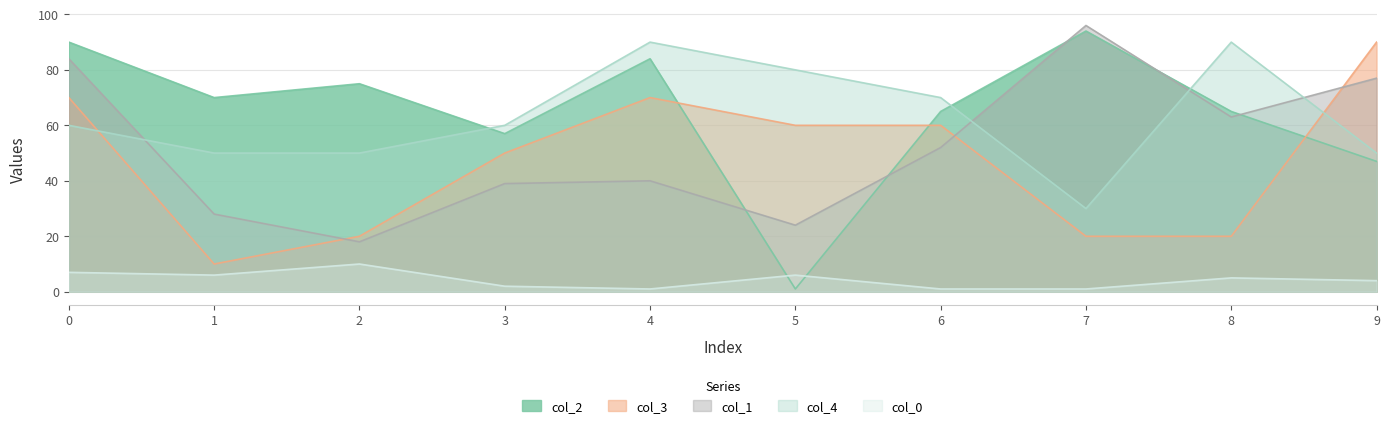

At how many categories does at least one series exceed 19?

10